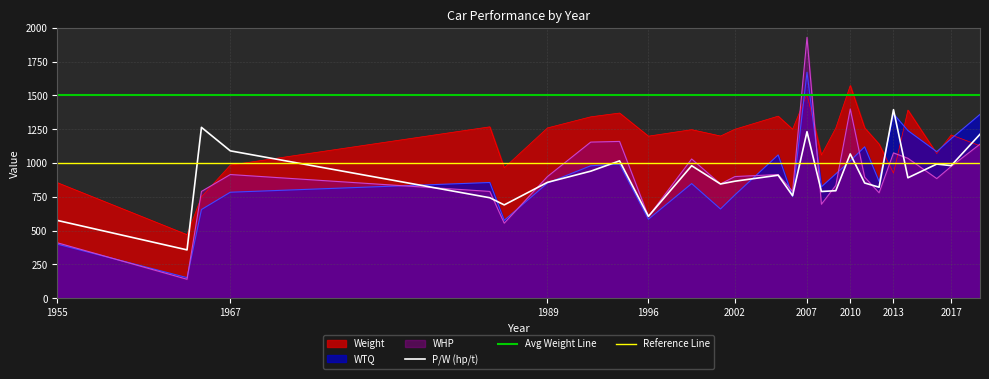

Reading left to right, extract all data points from this chart.

P/W (hp/t): 1955=575.5	1964=357.4	1965=1264.0	1967=1090.3	1985=743.2	1986=690.2	1989=857.2	1992=939.8	1994=1016.0	1996=605.5	1999=980.3	2001=845.0	2002=865.5	2005=909.9	2006=758.4	2007=1231.7	2008=789.4	2009=795.2	2010=1067.3	2011=852.4	2012=821.0	2013=1394.6	2014=890.9	2016=992.5	2017=980.8	2019=1212.8
WHP: 1955=410.0	1964=140.0	1965=790.0	1967=915.0	1985=790.0	1986=555.0	1989=900.0	1992=1155.0	1994=1160.0	1996=605.0	1999=1030.0	2001=845.0	2002=900.0	2005=915.0	2006=790.0	2007=1930.0	2008=695.0	2009=835.0	2010=1400.0	2011=895.0	2012=780.0	2013=1075.0	2014=1035.0	2016=885.0	2017=975.0	2019=1140.0
WTQ: 1955=400.0	1964=152.0	1965=656.0	1967=784.0	1985=856.0	1986=576.0	1989=852.0	1992=980.0	1994=992.0	1996=584.0	1999=848.0	2001=660.0	2002=764.0	2005=1060.0	2006=752.0	2007=1672.0	2008=824.0	2009=920.0	2010=1016.0	2011=1120.0	2012=864.0	2013=1364.0	2014=1240.0	2016=1084.0	2017=1180.0	2019=1360.0
Weight: 1955=855.0	1964=470.0	1965=750.0	1967=985.0	1985=1268.0	1986=965.0	1989=1260.0	1992=1342.0	1994=1370.0	1996=1199.0	1999=1247.0	2001=1200.0	2002=1250.0	2005=1347.0	2006=1250.0	2007=1510.0	2008=1059.0	2009=1260.0	2010=1574.0	2011=1260.0	2012=1140.0	2013=925.0	2014=1392.0	2016=1070.0	2017=1208.0	2019=1128.0